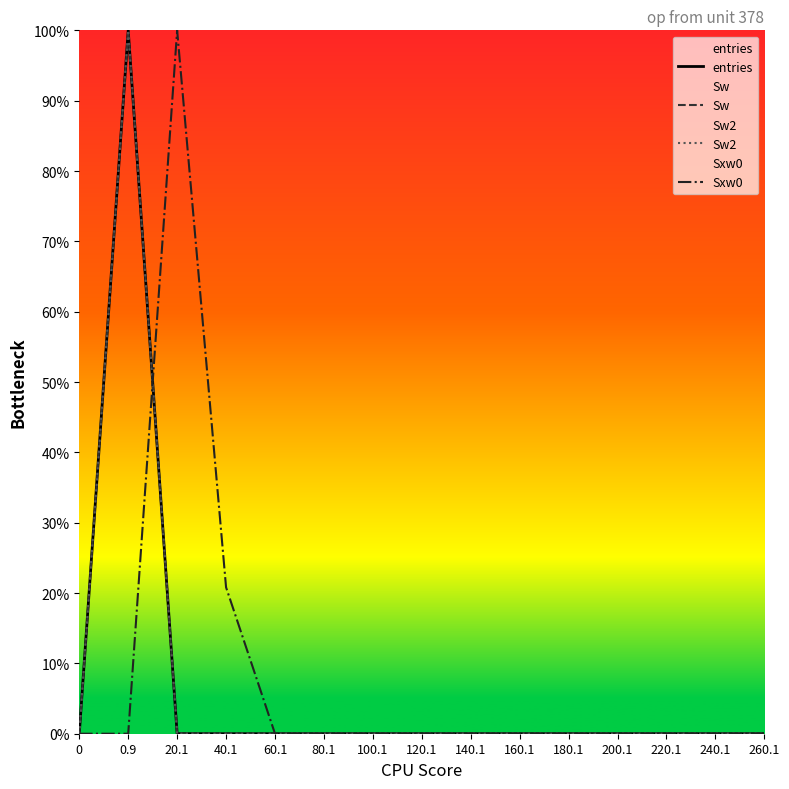

Rank the series by their maximum value, from lowest to highest.

entries, Sw, Sw2, Sxw0